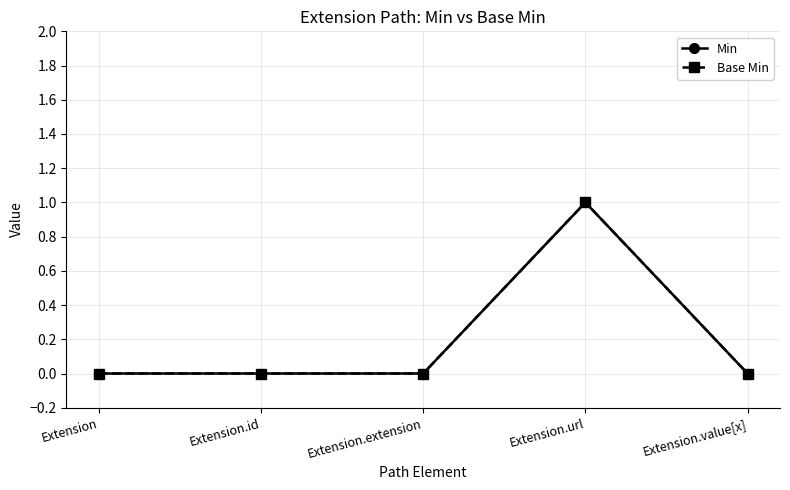

Is this an area chart (filled region under the line)?

No